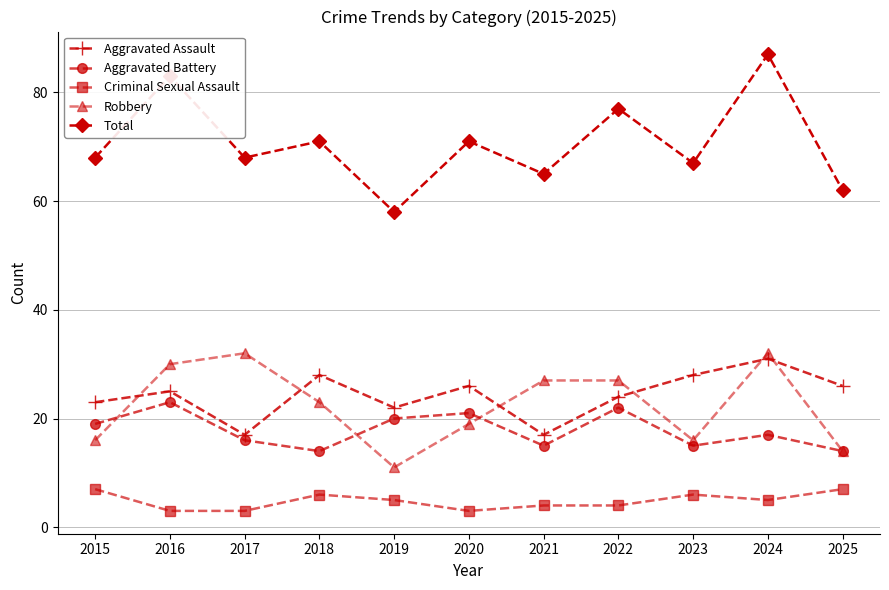

The value of Aggravated Assault at 2019 is 33. True or false?

False